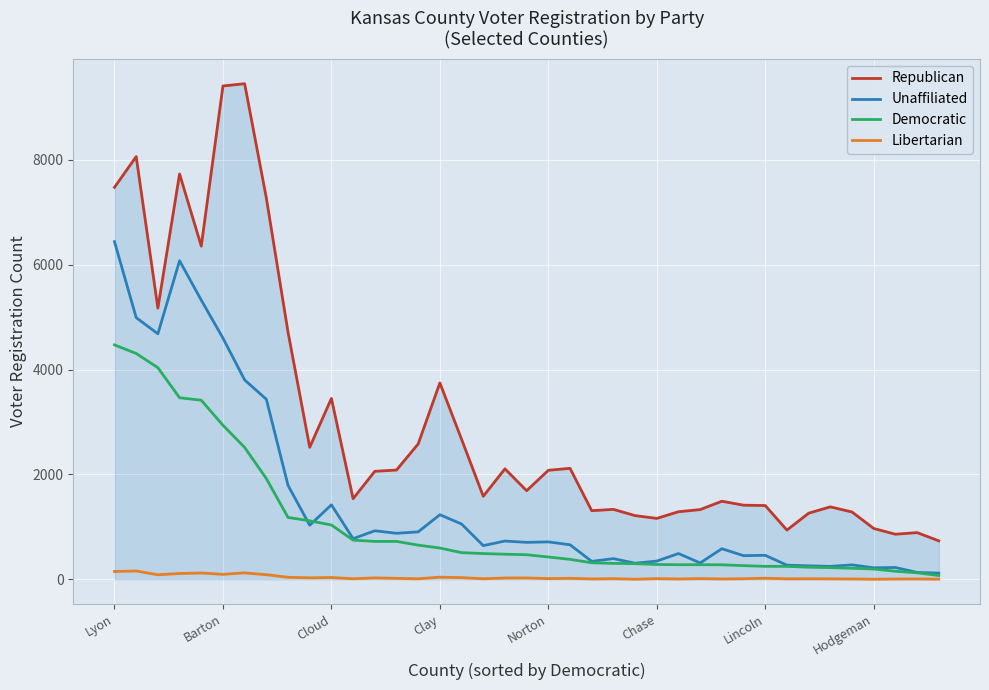

Rank the series by their average value, from lowest to highest.

Libertarian, Democratic, Unaffiliated, Republican